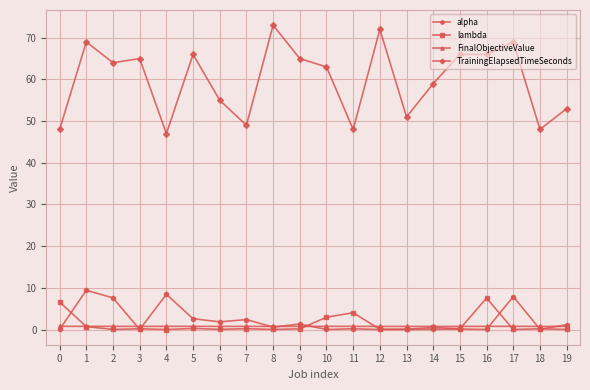

True or false: TrainingElapsedTimeSeconds and alpha cross at least once.

False